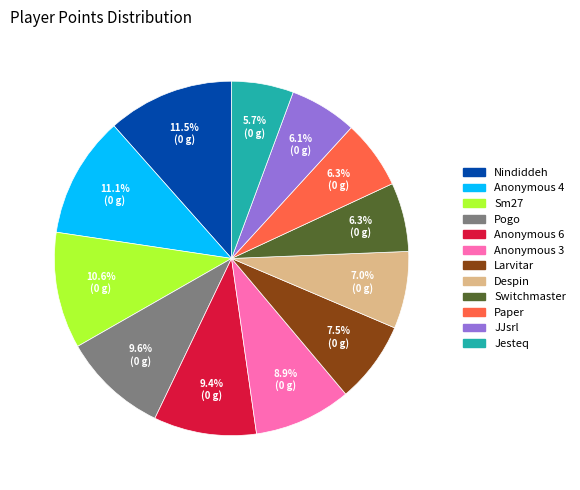

To the nearest percent, what is the difference between the Paper and Jesteq slice percentages?

1%